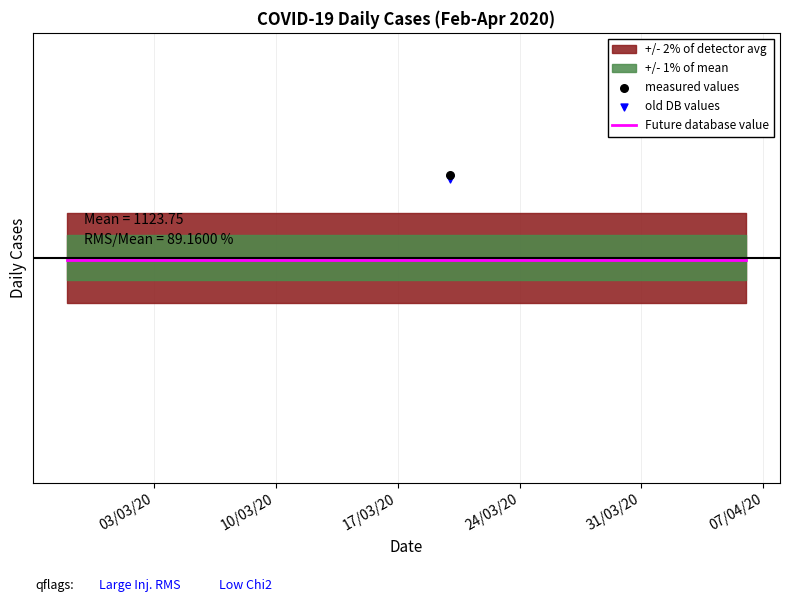

Which series contains the highest Y value?

measured values